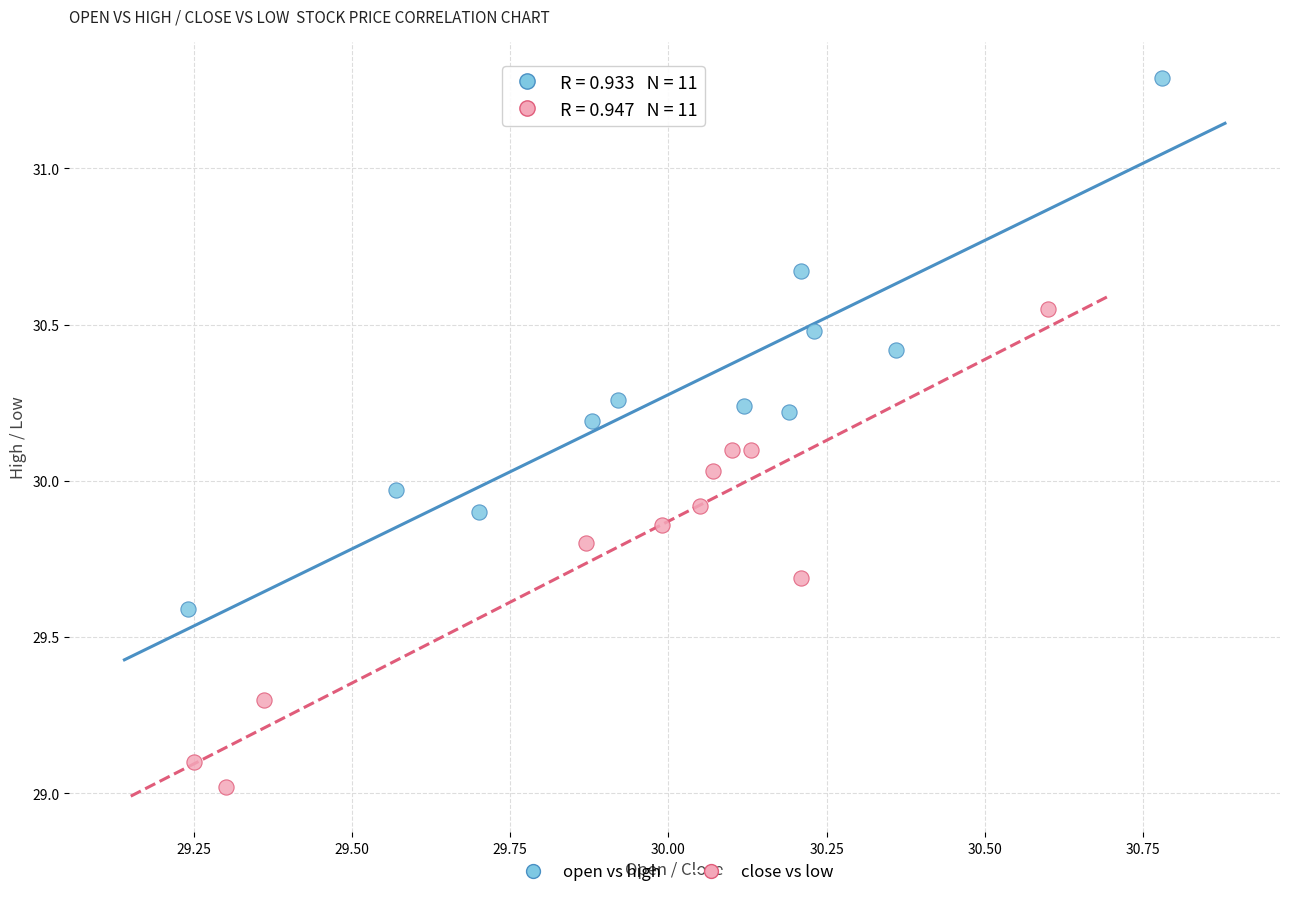

Which series reaches the maximum Y coordinate?

open vs high